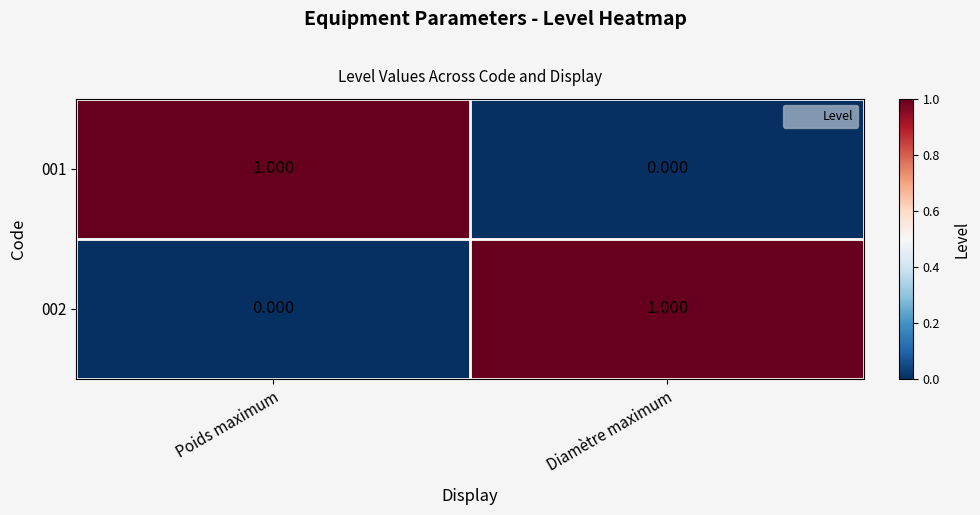

At how many categories does at least one series exceed 0?

2